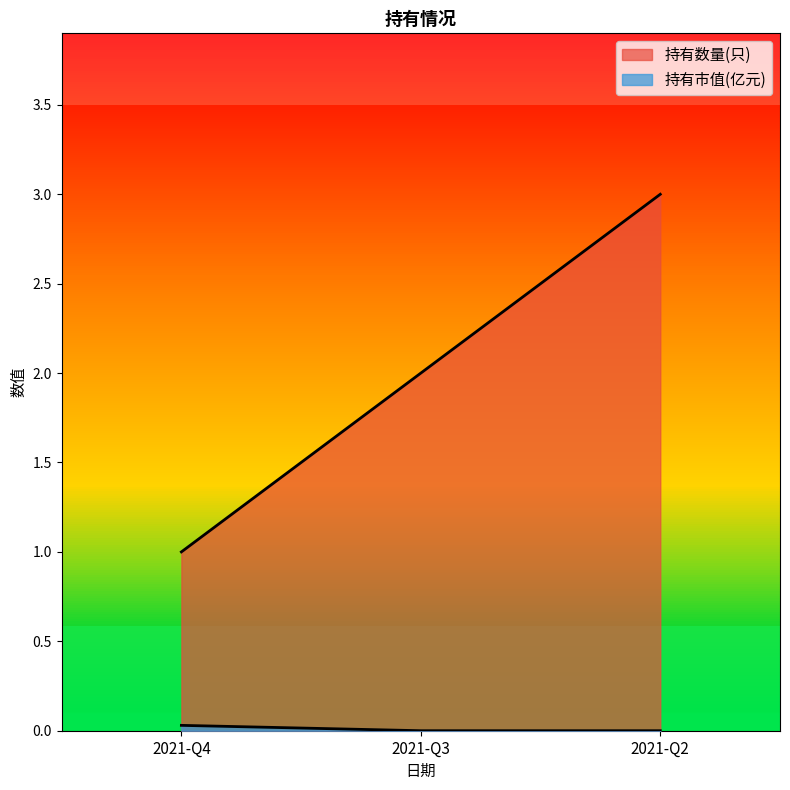

List the labels in order of 持有市值(亿元) value, largest first.

2021-Q4, 2021-Q3, 2021-Q2